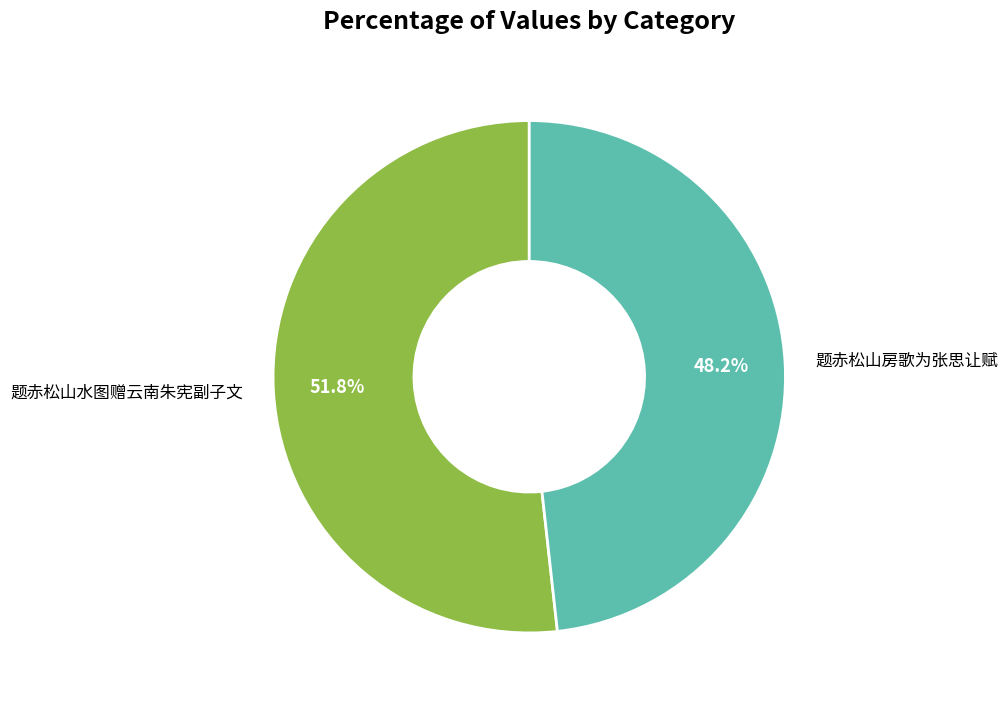

Combined, what portion of the pie is 题赤松山水图赠云南朱宪副子文 and 题赤松山房歌为张思让赋?

100.0%